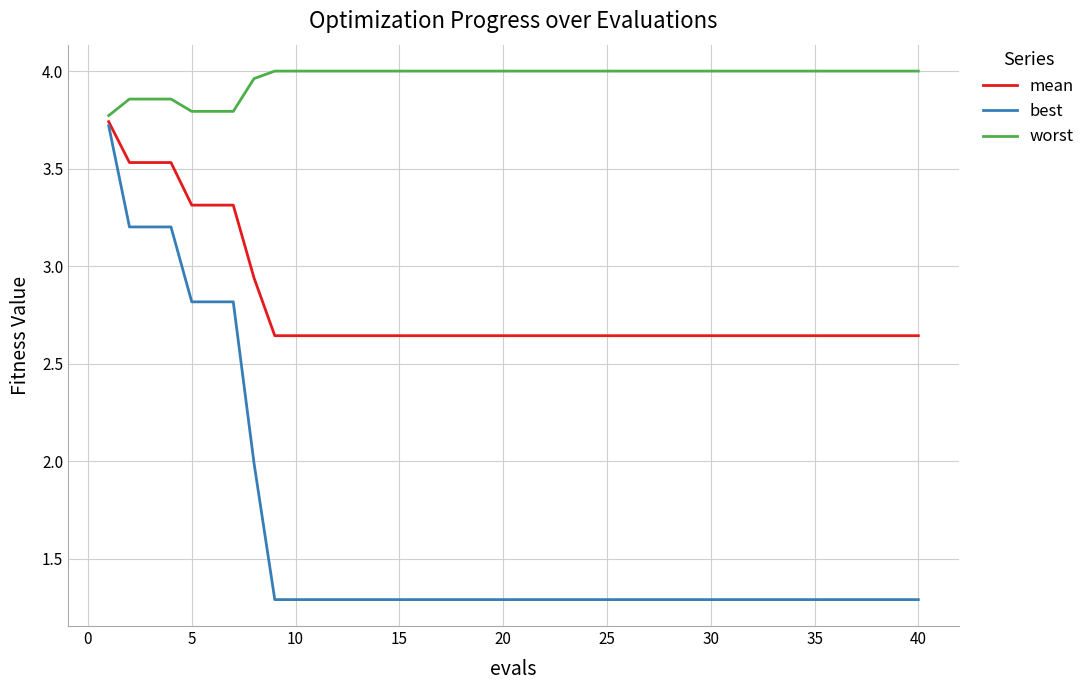

List the series in order of their overall mean, lowest first.

best, mean, worst